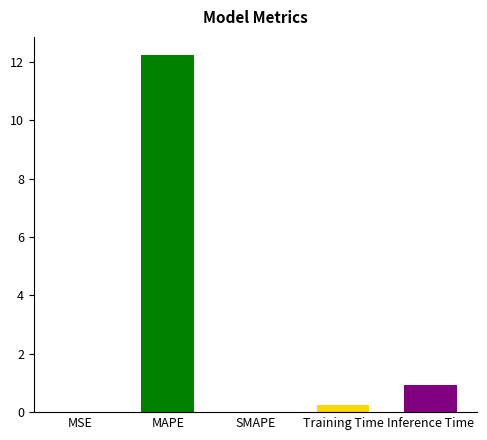

At which category does the chart reach its peak across all series?

MAPE